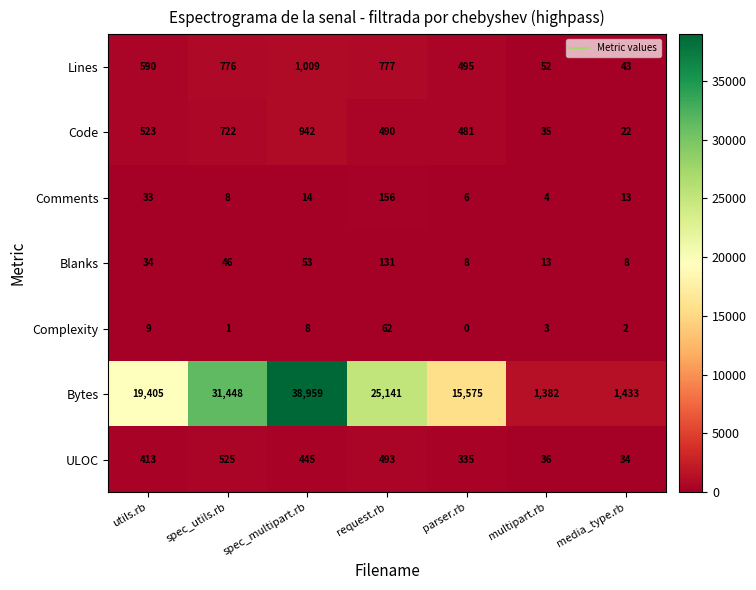

Is it true that Comments equals 1 at multipart.rb?

False